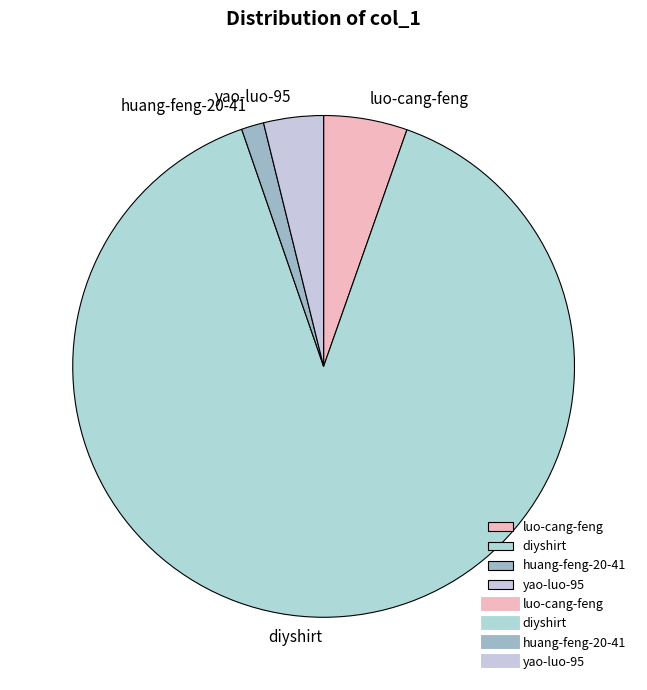

What is the largest slice in the pie chart?

diyshirt